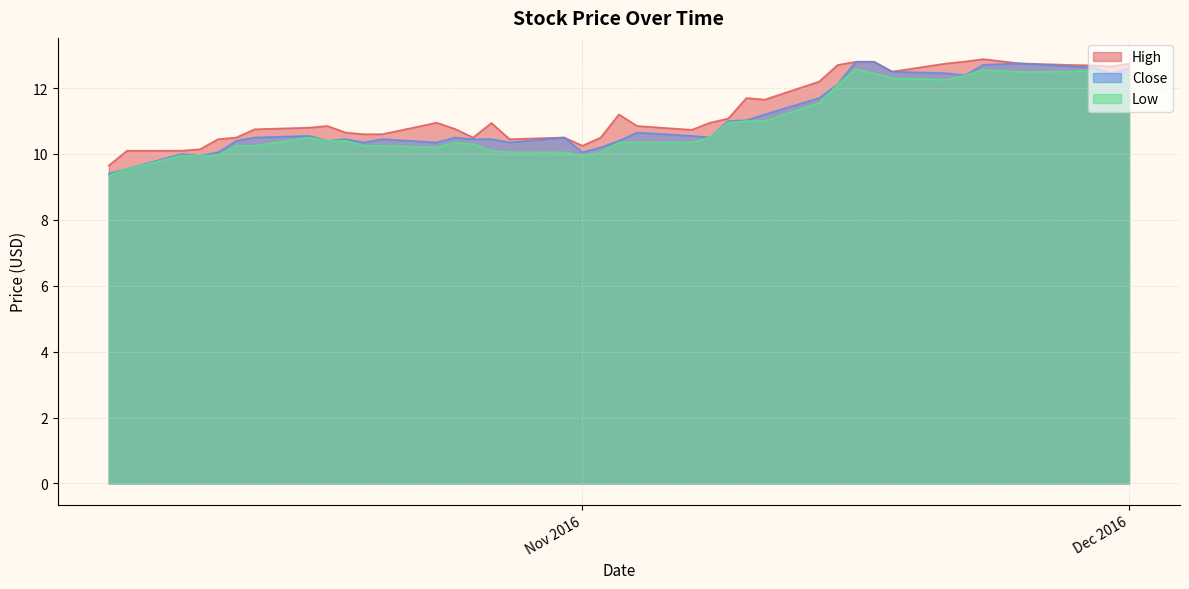

Rank the series by their maximum value, from highest to lowest.

High, Close, Low